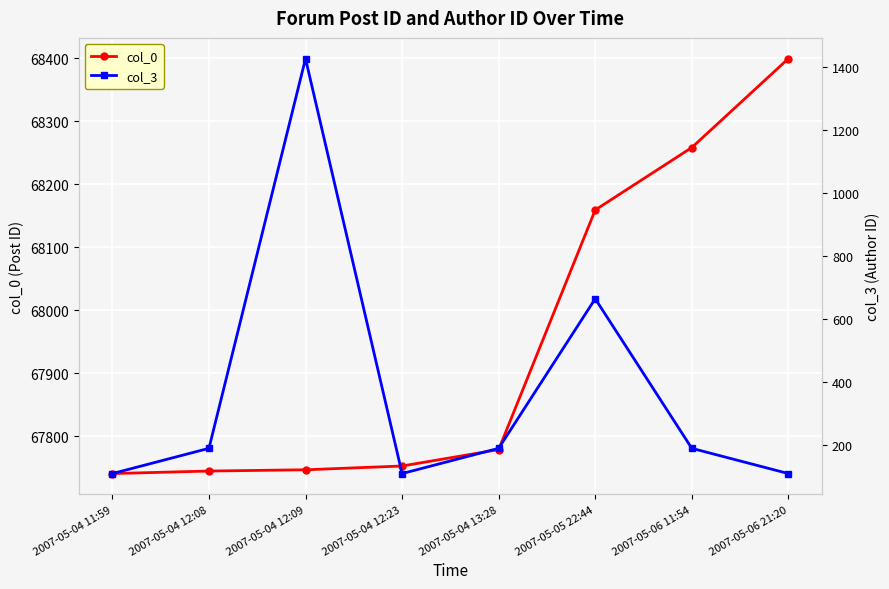

What is the label of the 4th point from the right?

2007-05-04 13:28